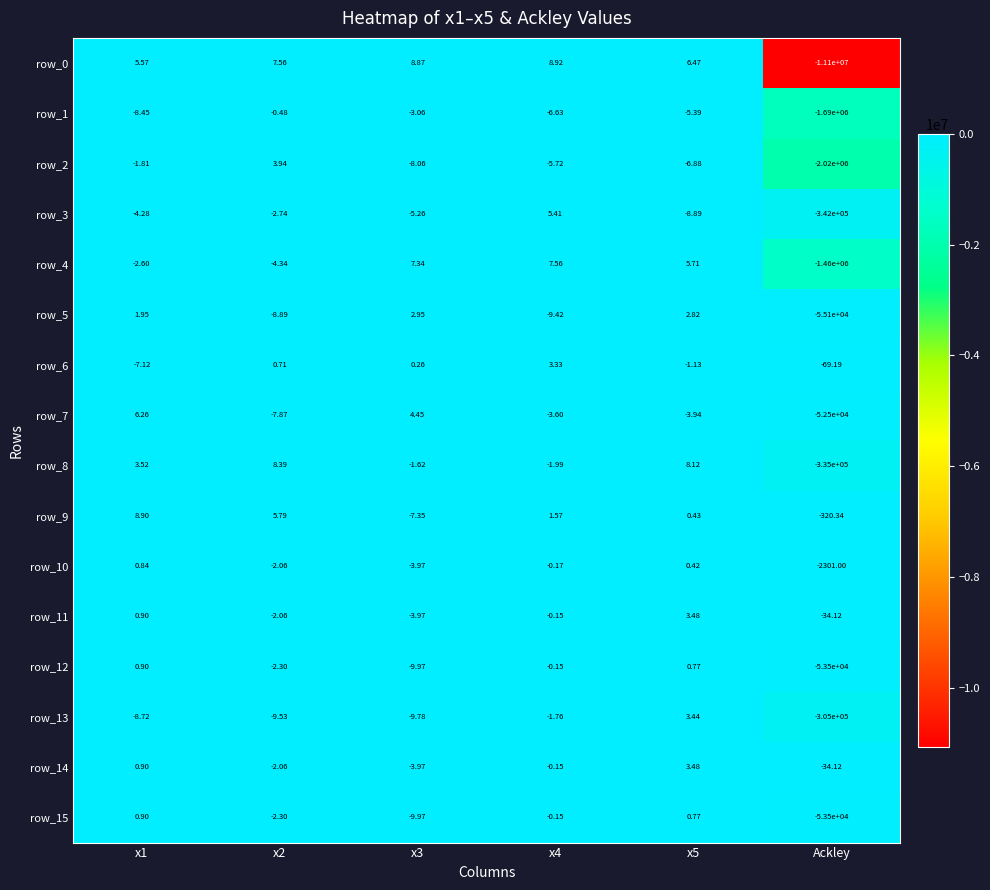

What is the sum of the row_13 values at x2 and x4?

-11.3